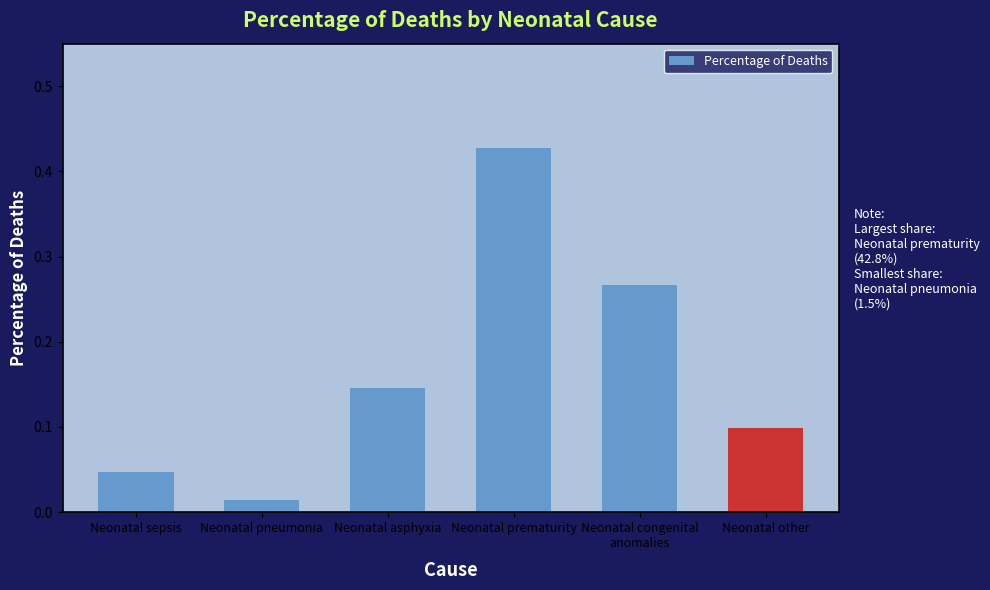

List the labels in order of value, smallest first.

Neonatal pneumonia, Neonatal sepsis, Neonatal other, Neonatal asphyxia, Neonatal congenital
anomalies, Neonatal prematurity